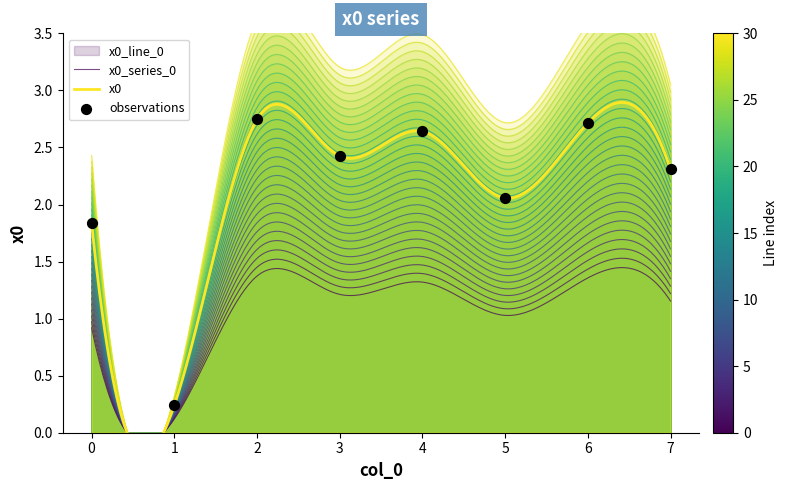

Between 3 and 6, which is larger?

6